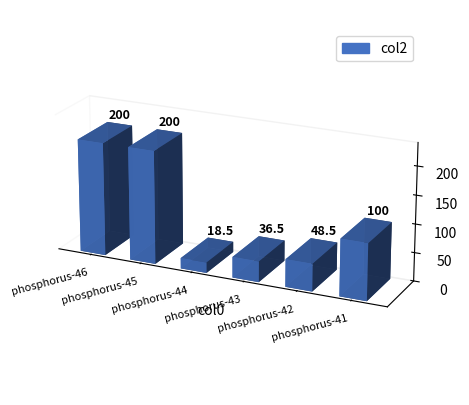

What is the average value?

100.6